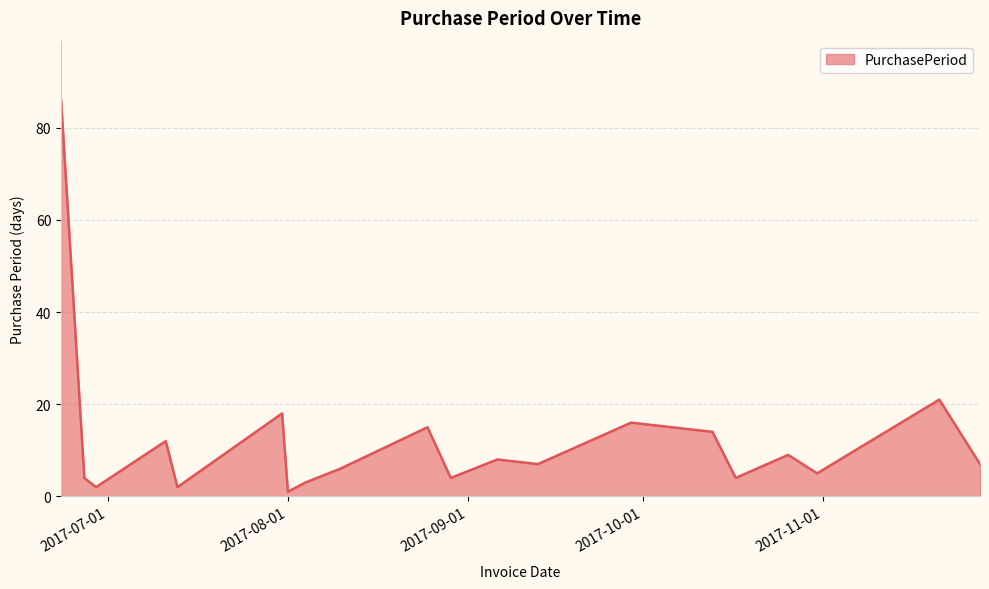

Count the number of categories in the chart.

20